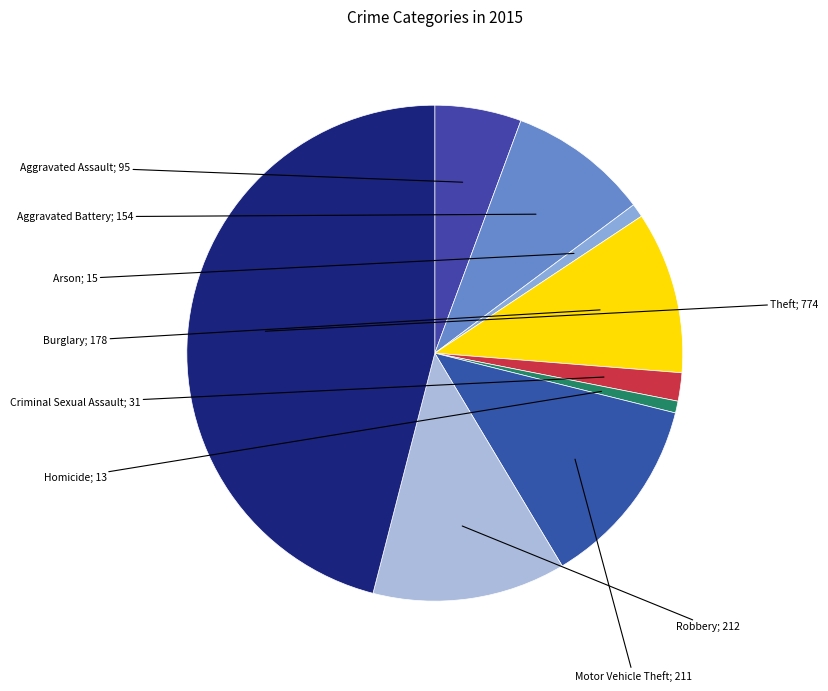

Which slice is the smallest?

Homicide